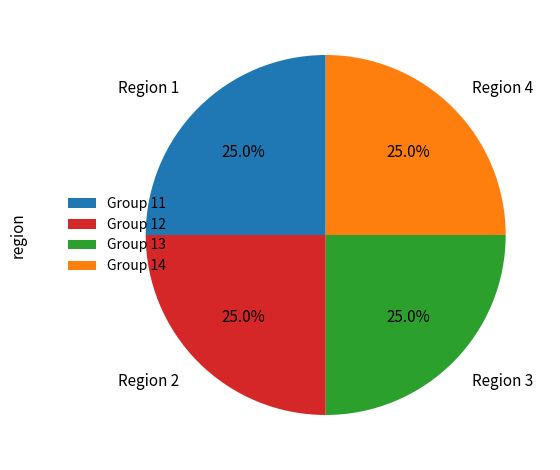

Is Group 13 the majority of the pie?

No